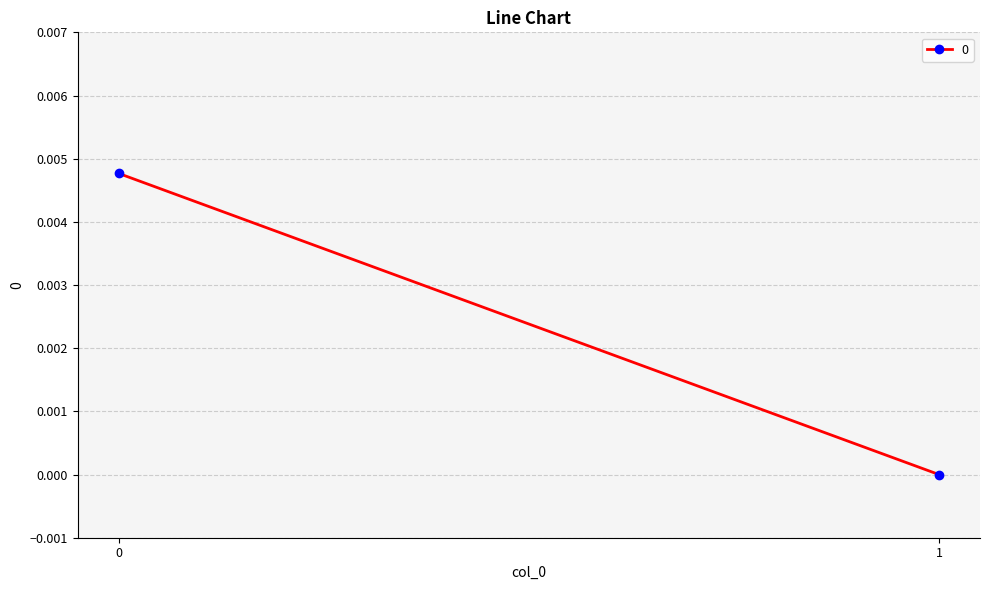

Count the number of values greater than 0.

1